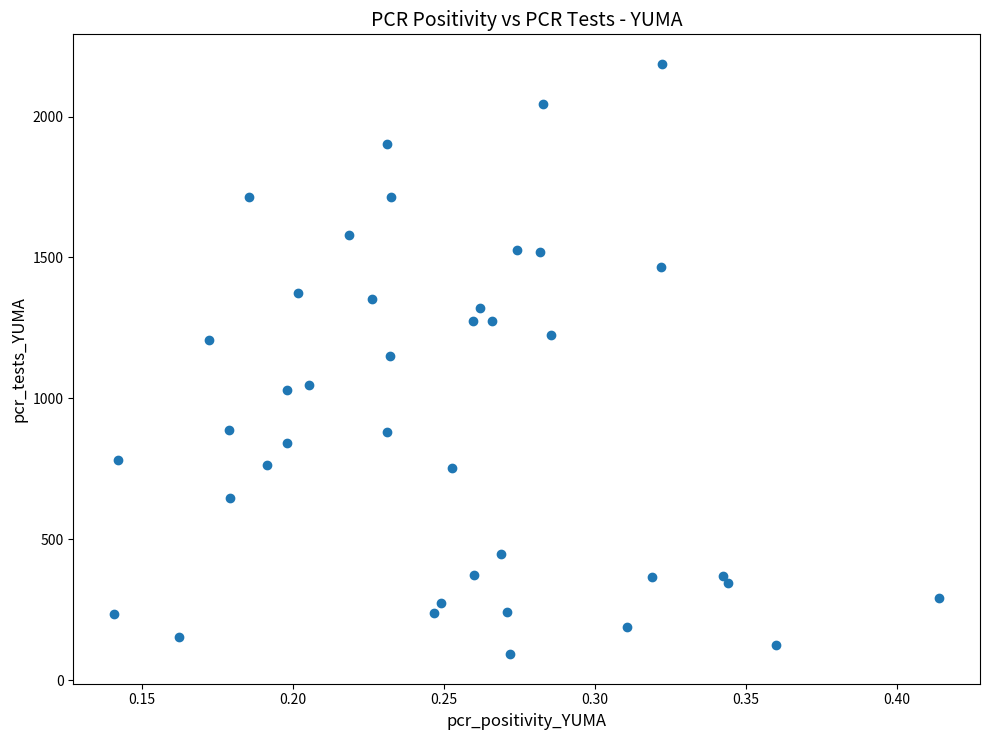

What is the range of Y values (max minus min)?

2095